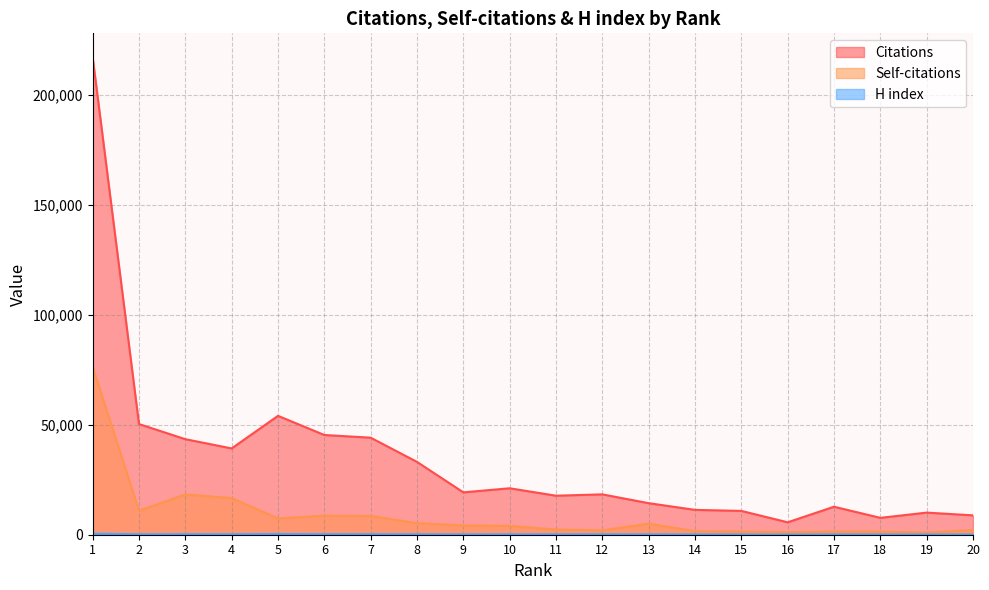

What is the maximum value shown in the chart?

217170